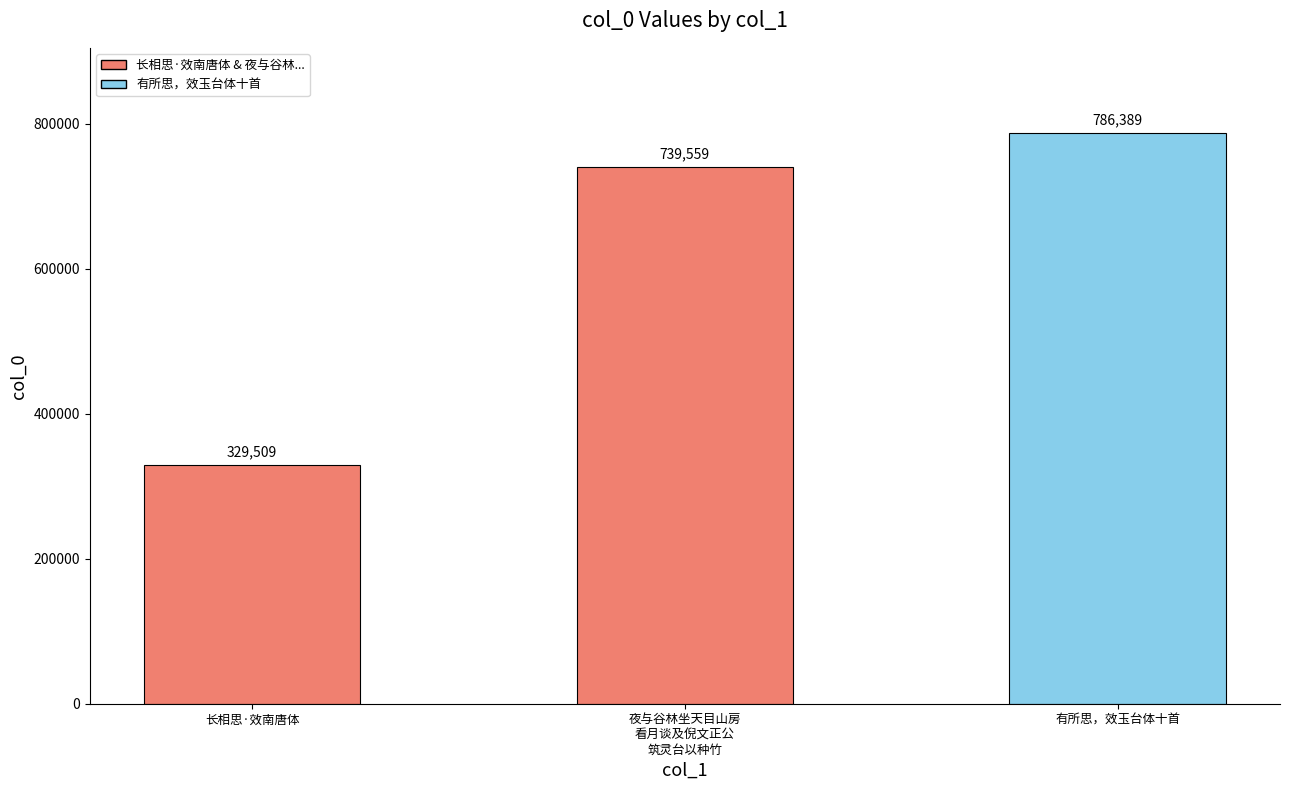

Where is the data nearest to the value 557949?

夜与谷林坐天目山房
看月谈及倪文正公
筑灵台以种竹